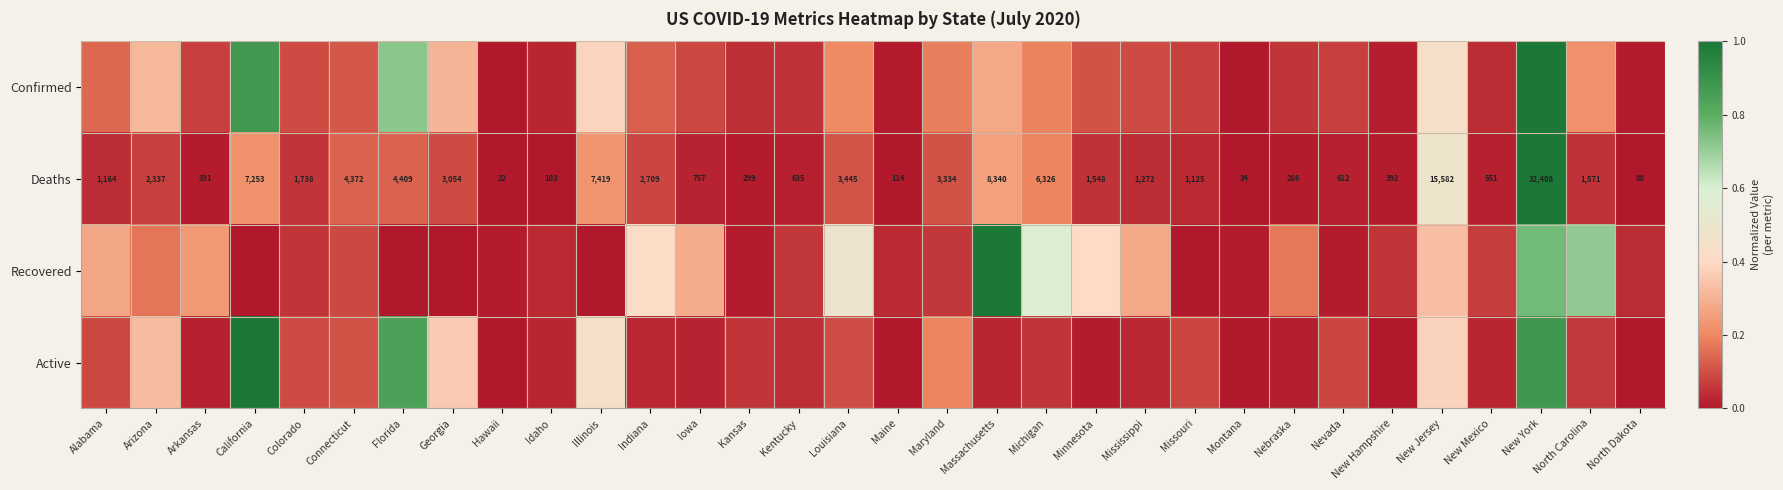

Rank the categories by Deaths value from lowest to highest.

Hawaii, Montana, North Dakota, Idaho, Maine, Nebraska, Kansas, Arkansas, New Hampshire, New Mexico, Nevada, Kentucky, Iowa, Missouri, Alabama, Mississippi, Minnesota, North Carolina, Colorado, Arizona, Indiana, Georgia, Maryland, Louisiana, Connecticut, Florida, Michigan, California, Illinois, Massachusetts, New Jersey, New York